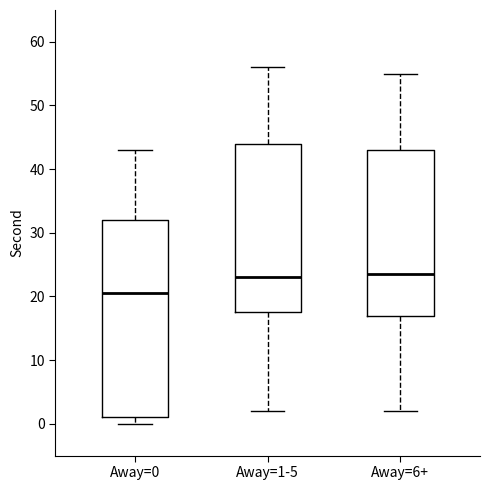

Reading left to right, read every box against the y-axis: the position of its median line, the range the box covers, and the ends of its whiskers. The values are not printed on the chart, so give them approximately, as read against the axis.

Away=0: median 21, box 1 to 32, whiskers 0 to 43
Away=1-5: median 23, box 18 to 44, whiskers 2 to 56
Away=6+: median 24, box 17 to 43, whiskers 2 to 55